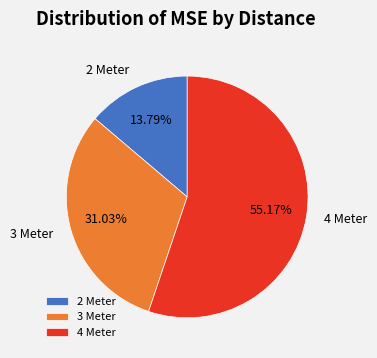

What percentage is the 3 Meter slice, to the nearest percent?

31%